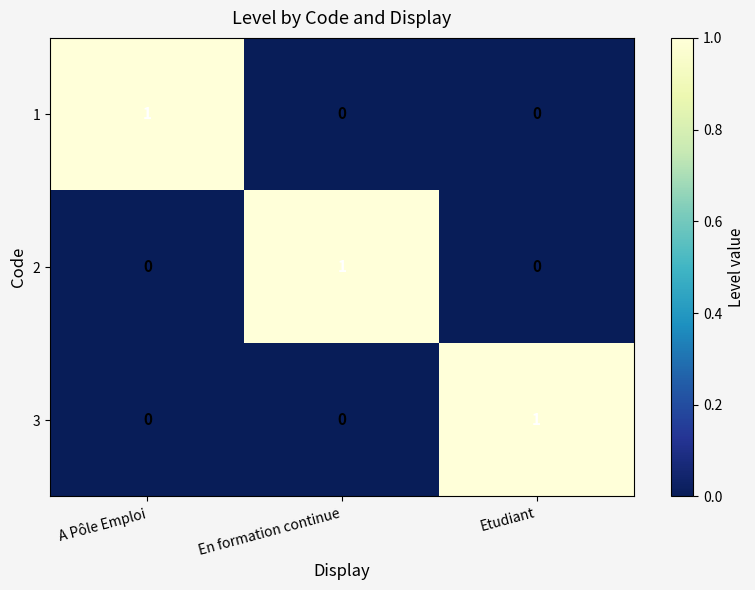

Count the 1 values in the range 0 to 1.

3